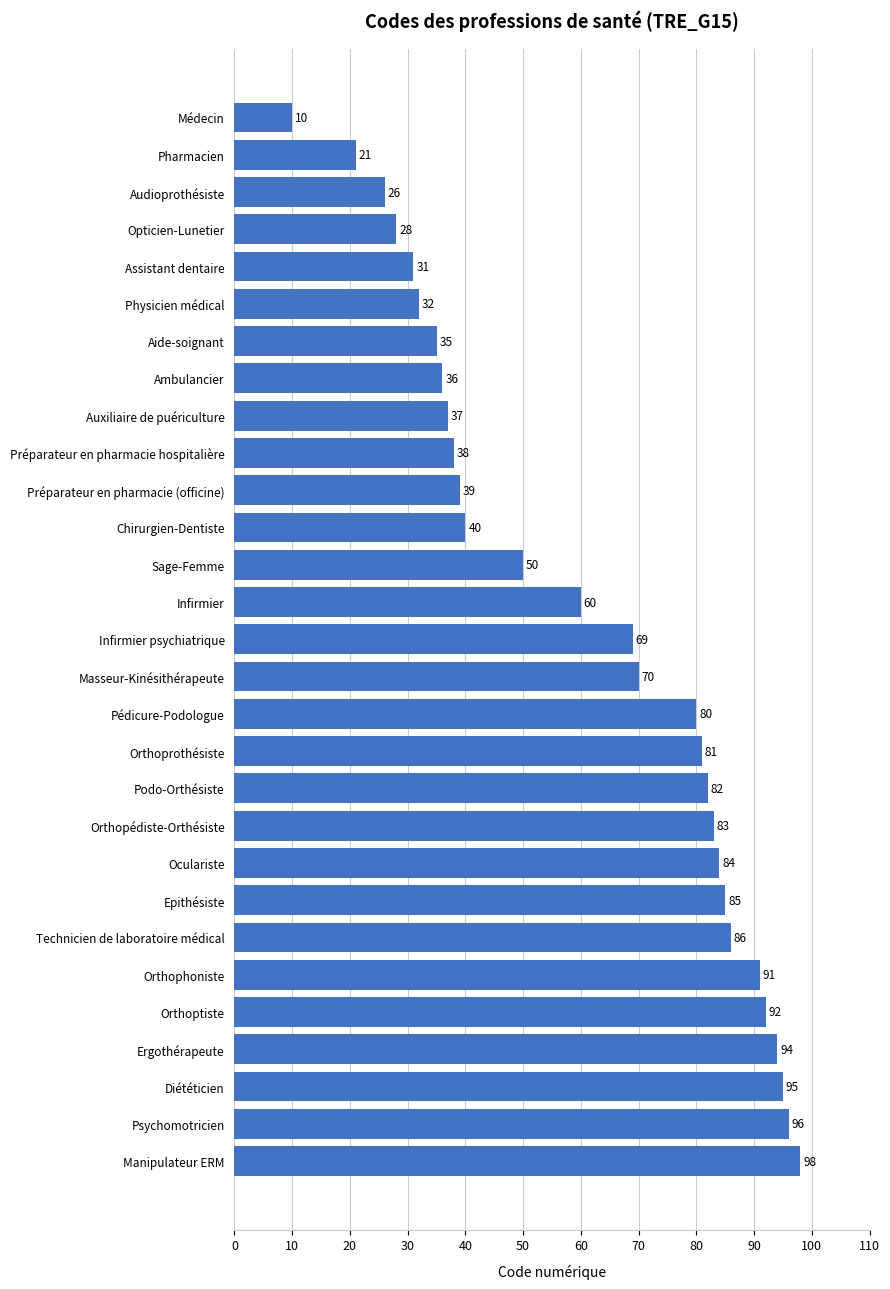

What is the maximum value shown in the chart?

98